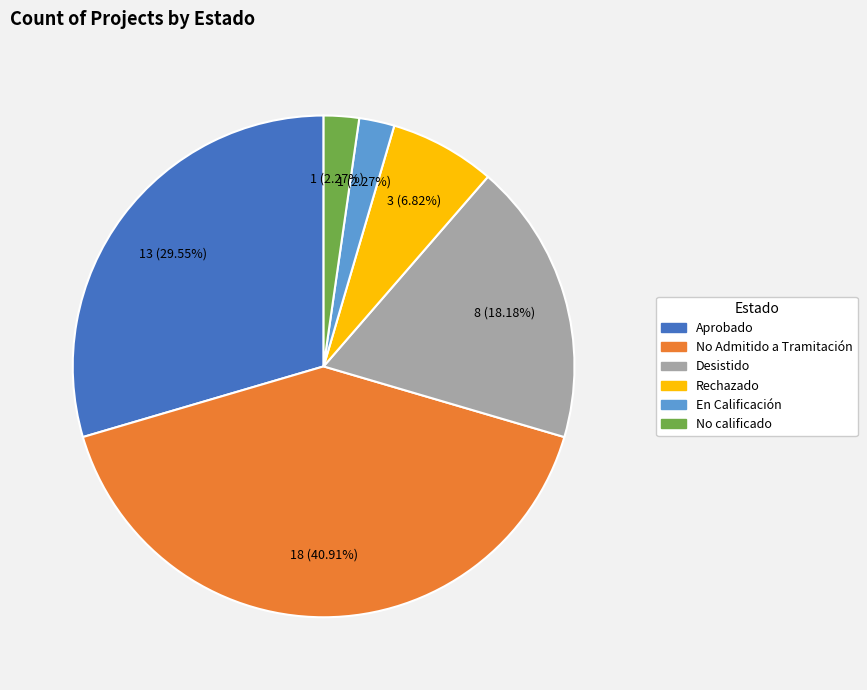

Does any single category account for the majority?

No